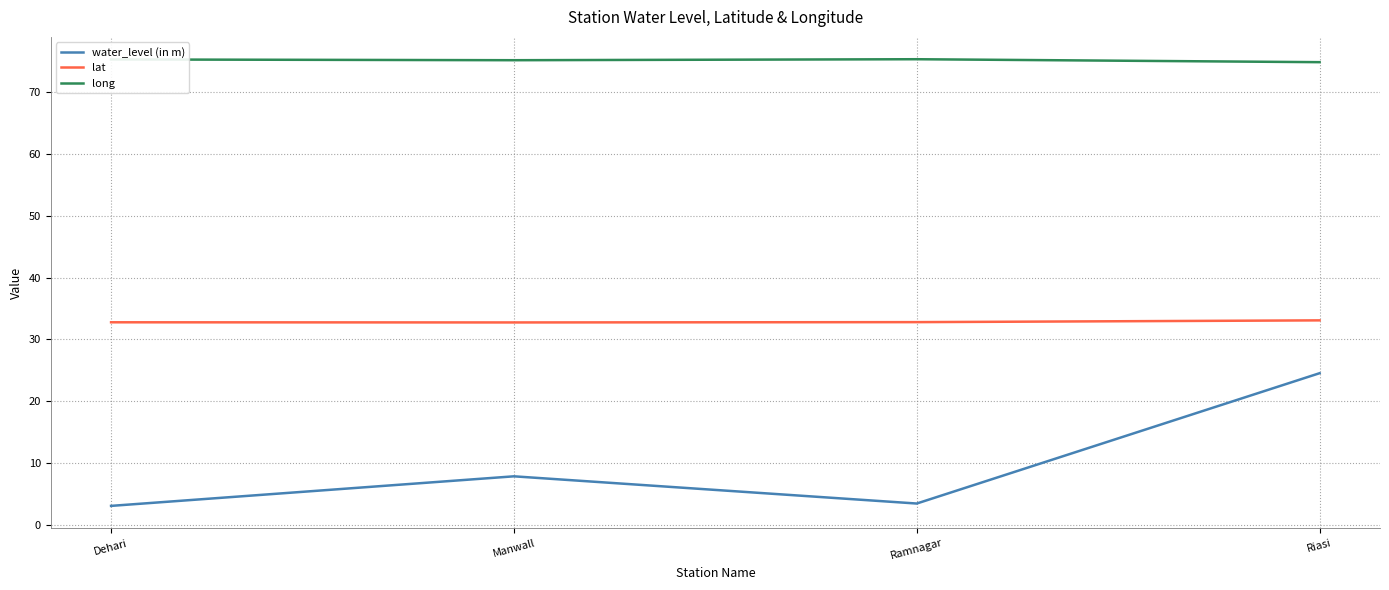

What is the minimum value for long?

74.8